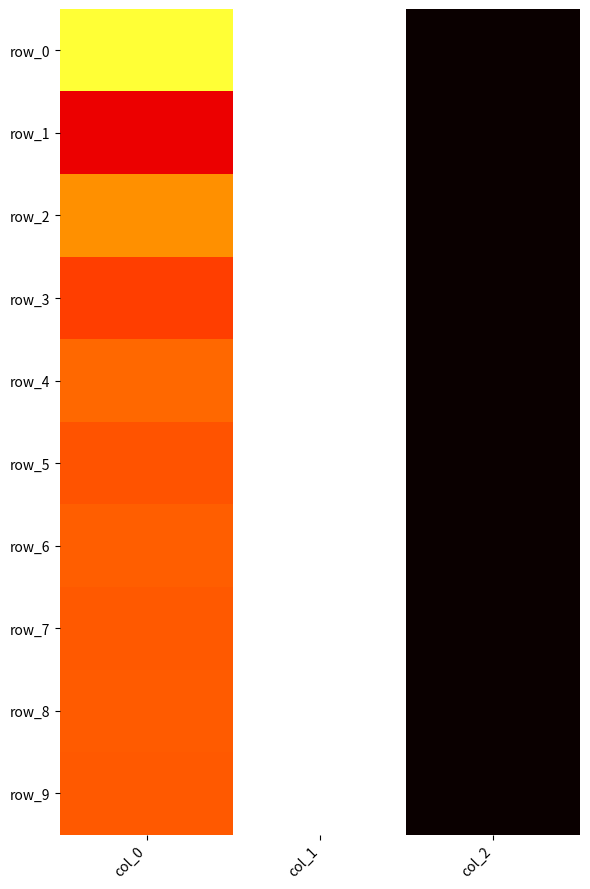

What is the difference between the maximum and minimum values in the row_0 series?

2.0